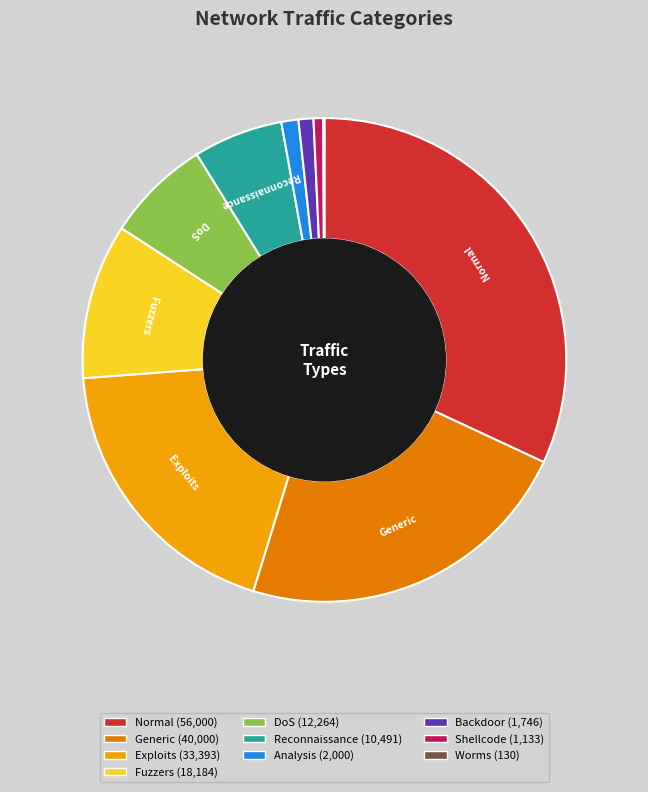

Is there any slice that represents more than half of the pie?

No